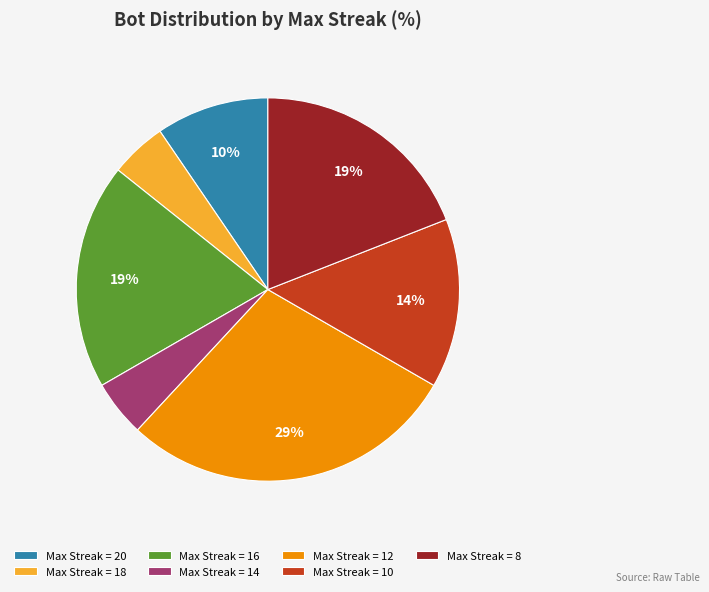

To the nearest percent, what is the difference between the largest and smallest slice percentages?

24%